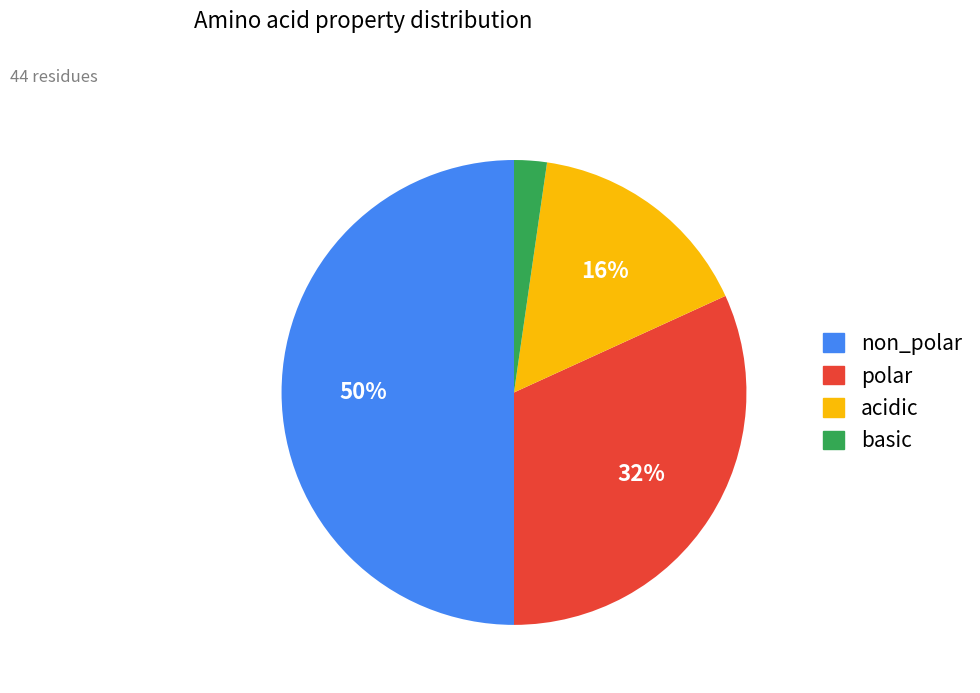

Which slice is the smallest?

basic